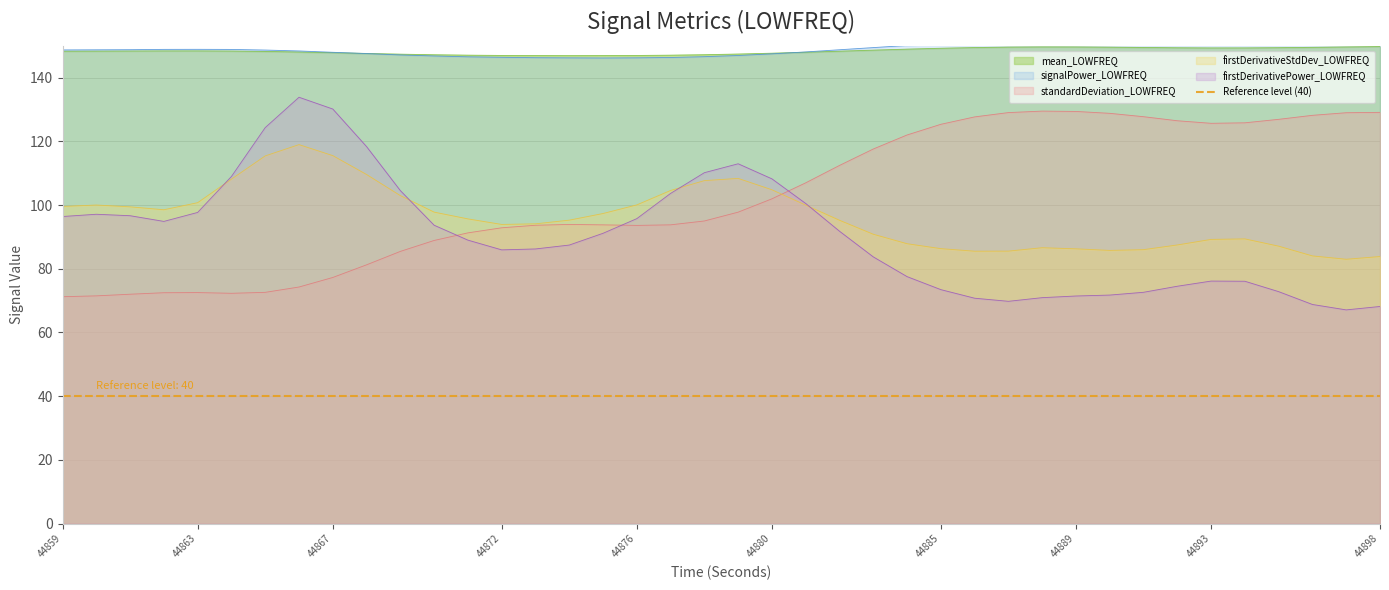

True or false: standardDeviation_LOWFREQ has more than 2 interior local peaks.

True